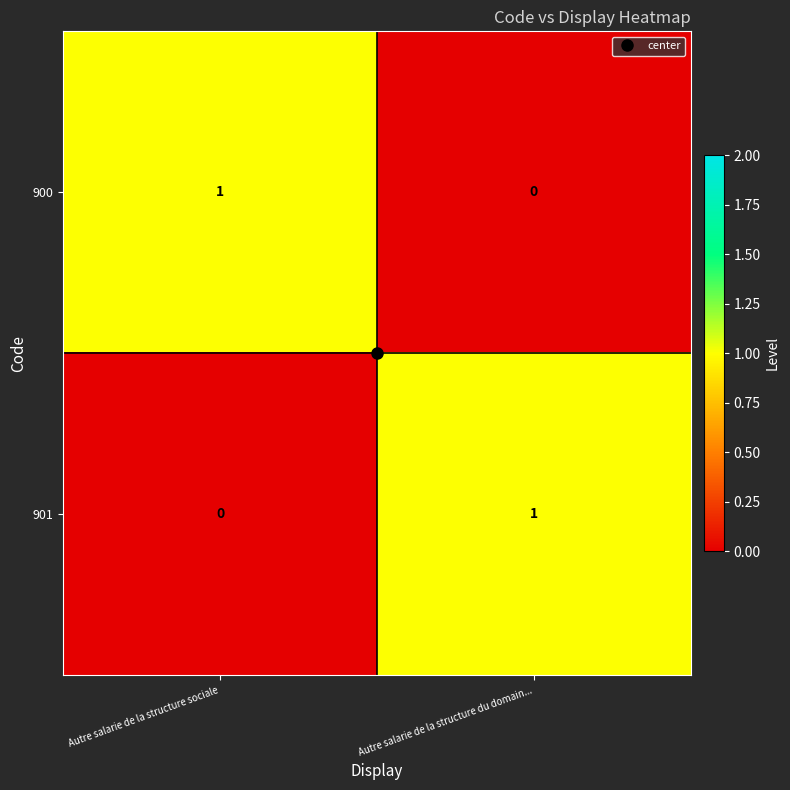

True or false: 900 has a value of 1 at Autre salarie de la structure sociale.

True